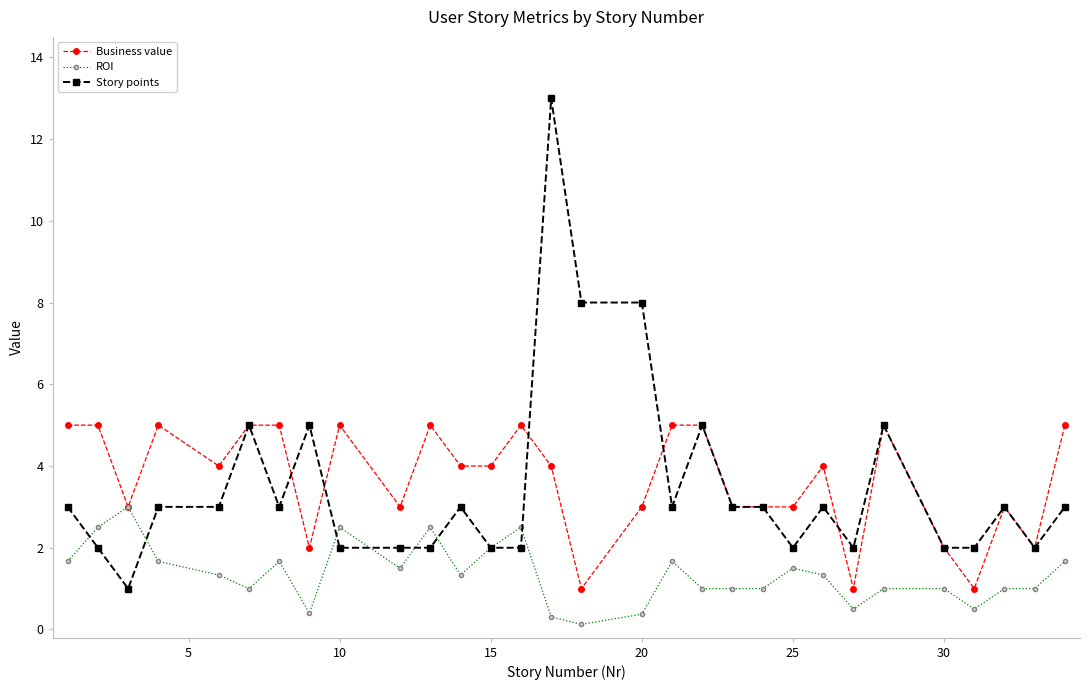

Which series has the widest spread of values?

Story points